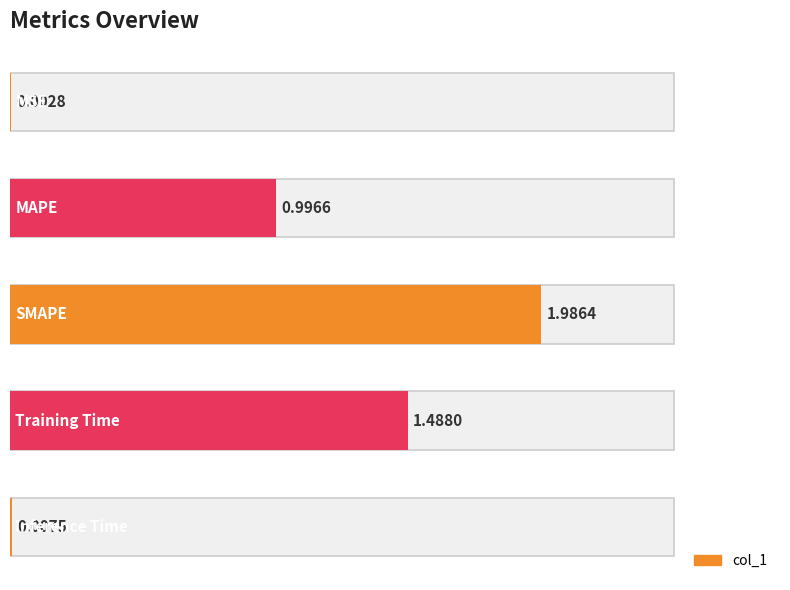

Reading right to left, extract all data points from this chart.

0.0	1.5	2.0	1.0	0.0